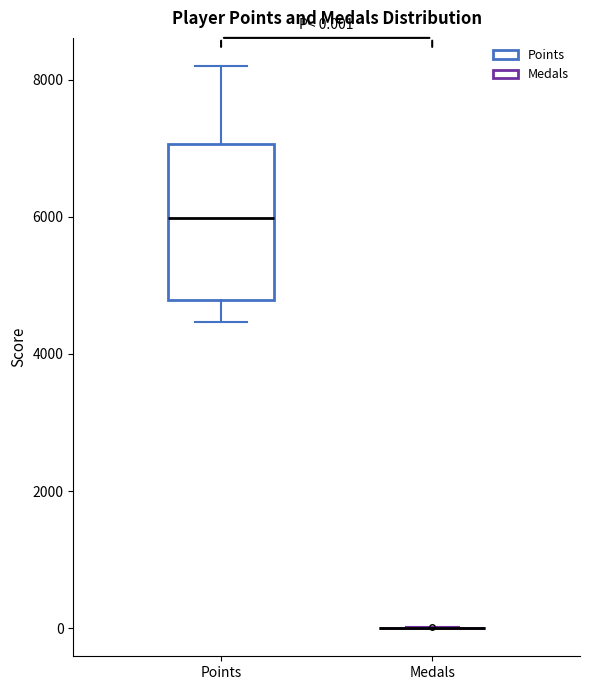

Which box is the tallest, from its lower edge to its upper edge?

Points